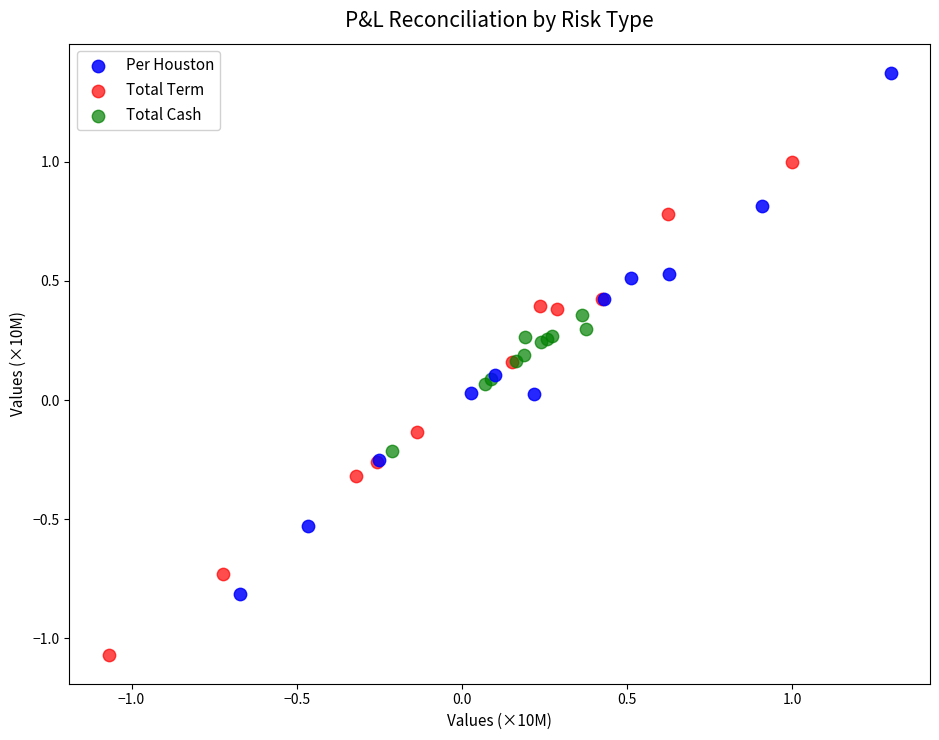

Which series reaches the maximum Y coordinate?

Per Houston